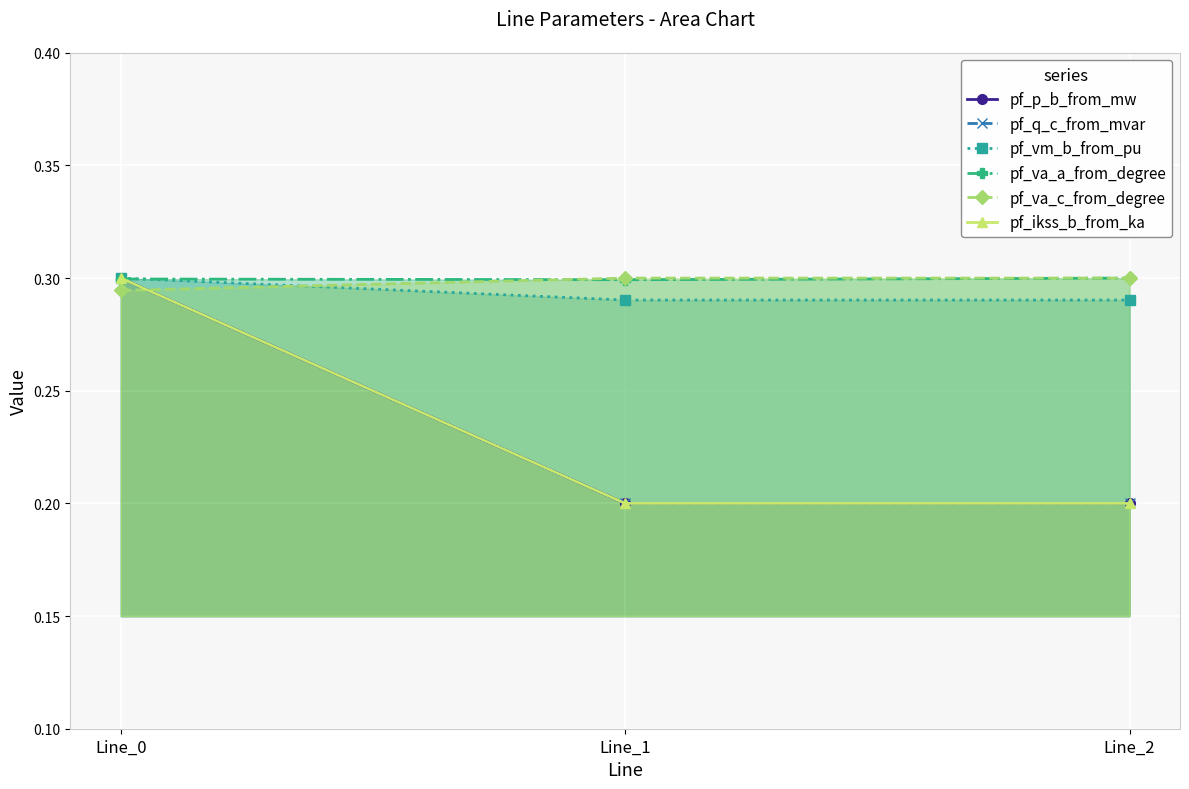

Reading left to right, extract all data points from this chart.

pf_p_b_from_mw: Line_0=0.3	Line_1=0.2	Line_2=0.2
pf_q_c_from_mvar: Line_0=0.3	Line_1=0.2	Line_2=0.2
pf_vm_b_from_pu: Line_0=0.3	Line_1=0.3	Line_2=0.3
pf_va_a_from_degree: Line_0=0.3	Line_1=0.3	Line_2=0.3
pf_va_c_from_degree: Line_0=0.3	Line_1=0.3	Line_2=0.3
pf_ikss_b_from_ka: Line_0=0.3	Line_1=0.2	Line_2=0.2